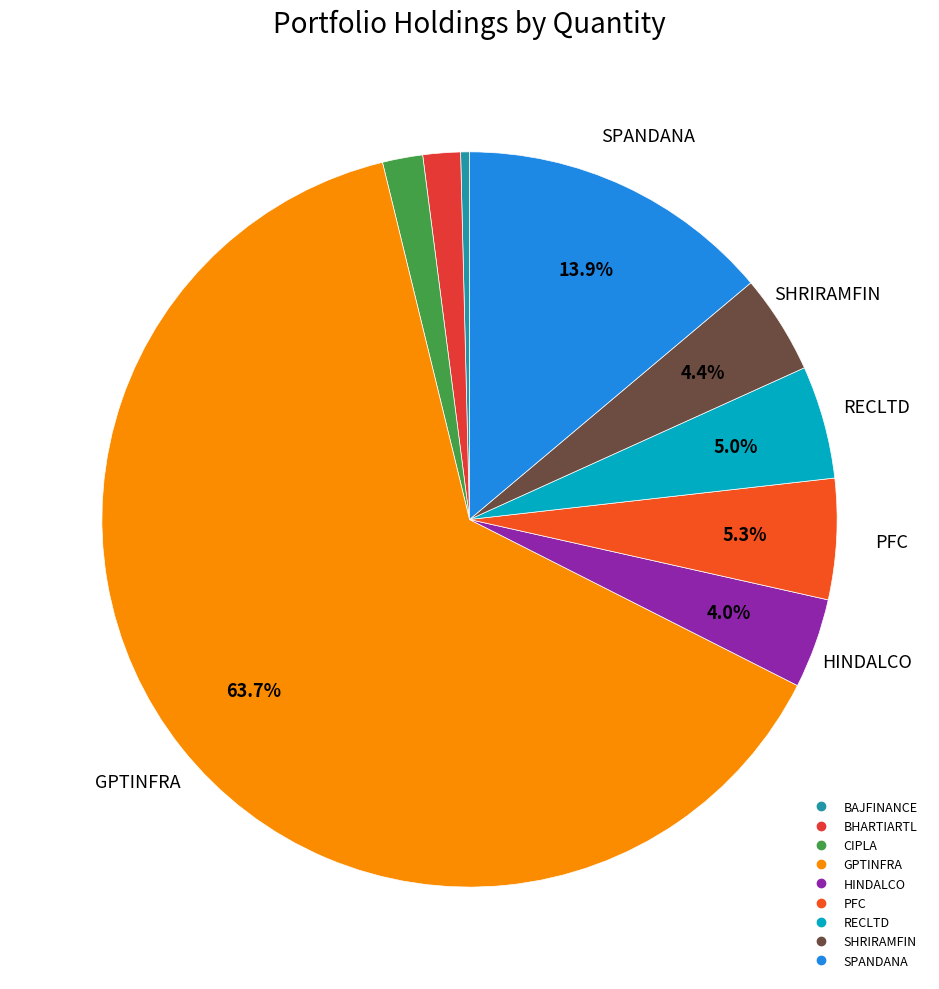

Rank the categories by value from lowest to highest.

BAJFINANCE, BHARTIARTL, CIPLA, HINDALCO, SHRIRAMFIN, RECLTD, PFC, SPANDANA, GPTINFRA